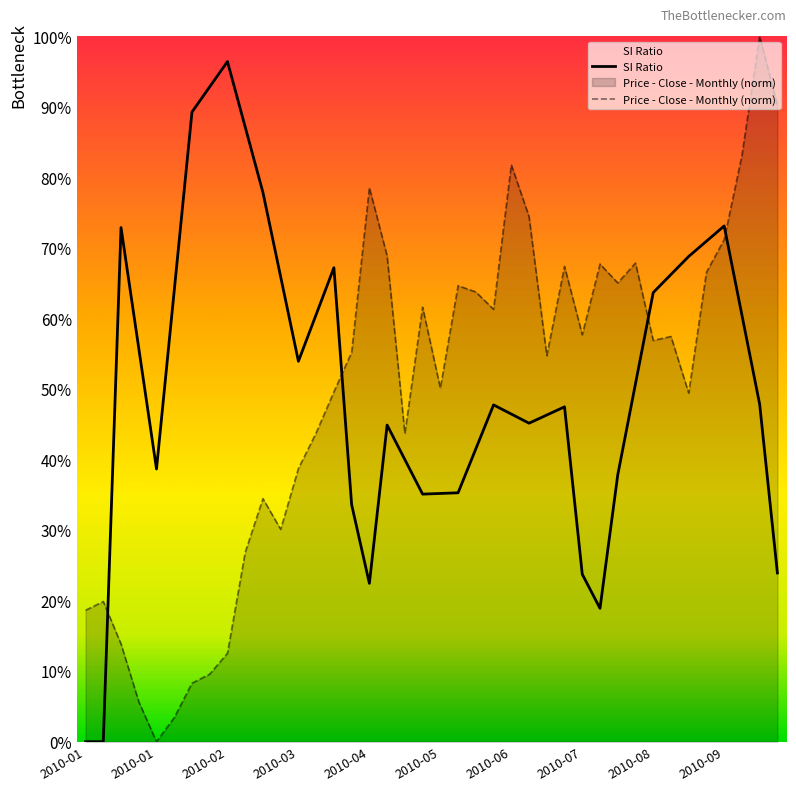

At which category does Price - Close - Monthly (norm) reach its first local peak?

2010-01